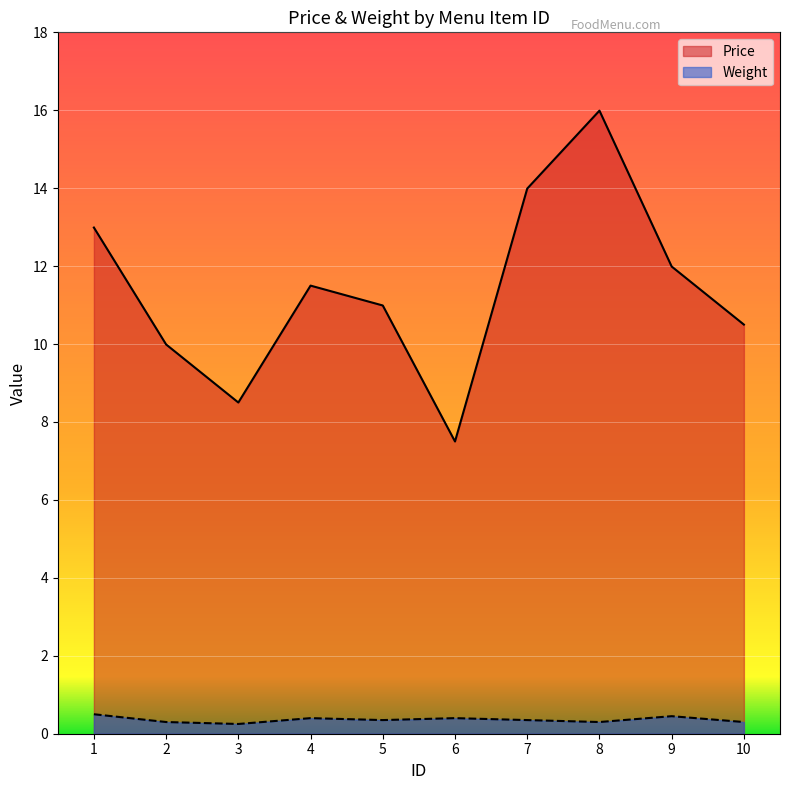

The value of Weight at 2 is 0.1. True or false?

False